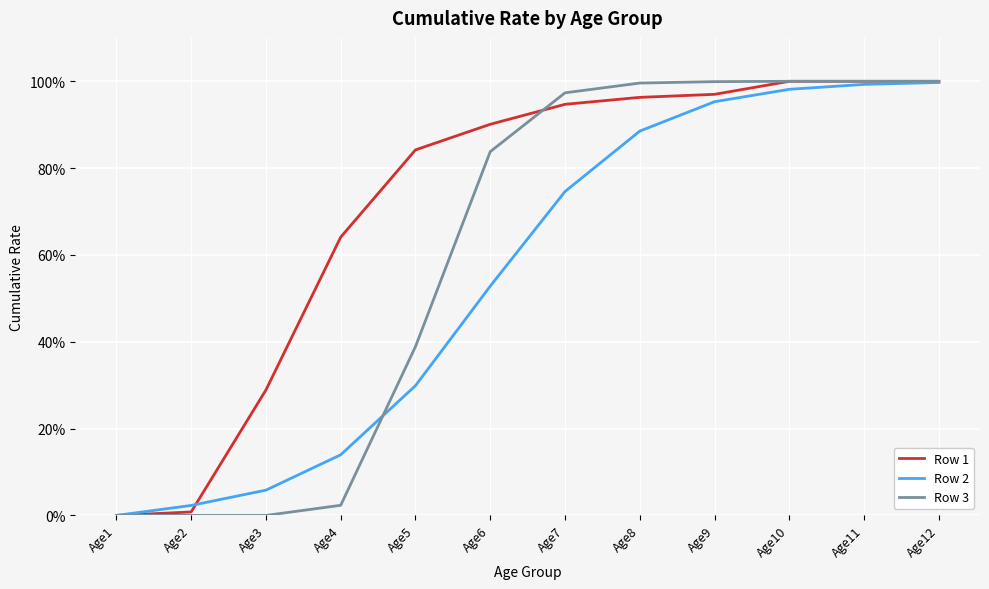

After their last crossing, which series has the higher values: Row 3 or Row 1?

Row 3